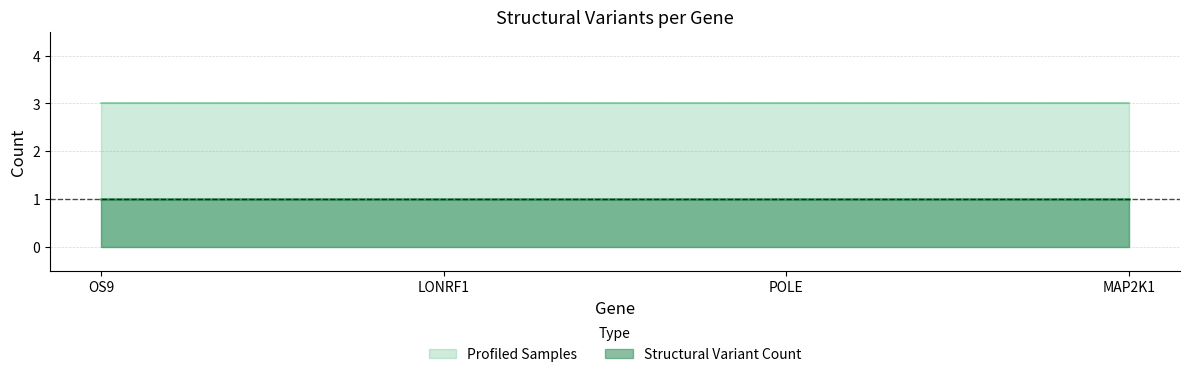

Which has a higher value, POLE or MAP2K1?

POLE